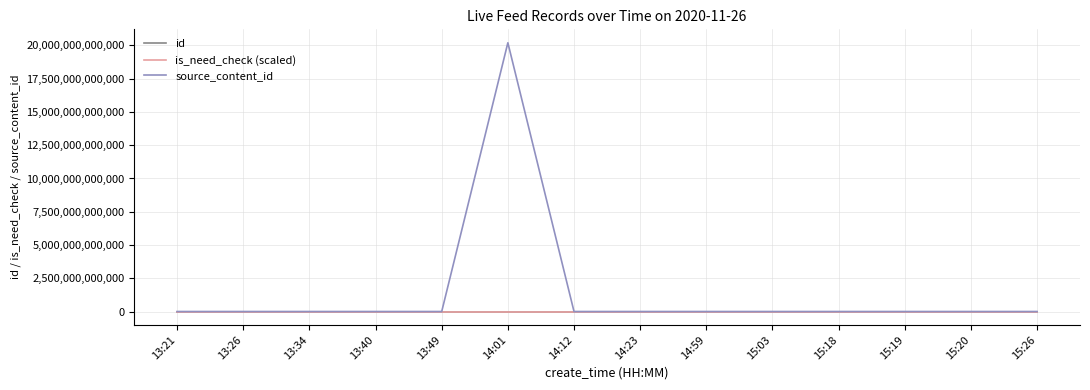

Is this an area chart (filled region under the line)?

No